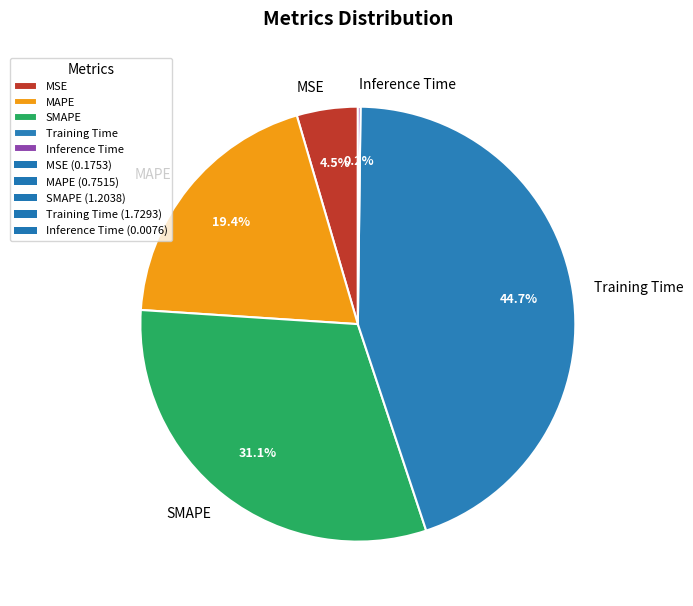

What portion of the pie excludes MSE?

95.5%